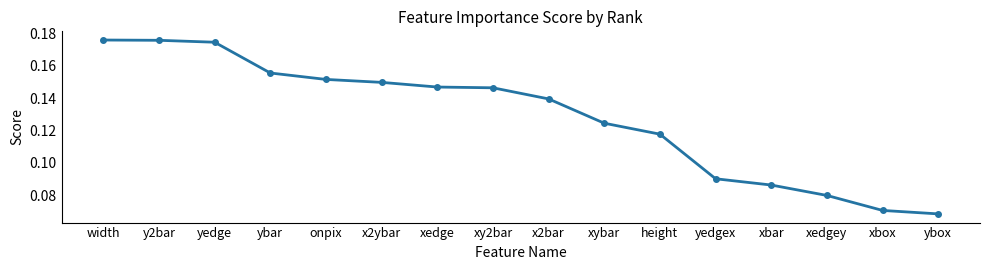

What is the label of the 8th point from the left?

xy2bar